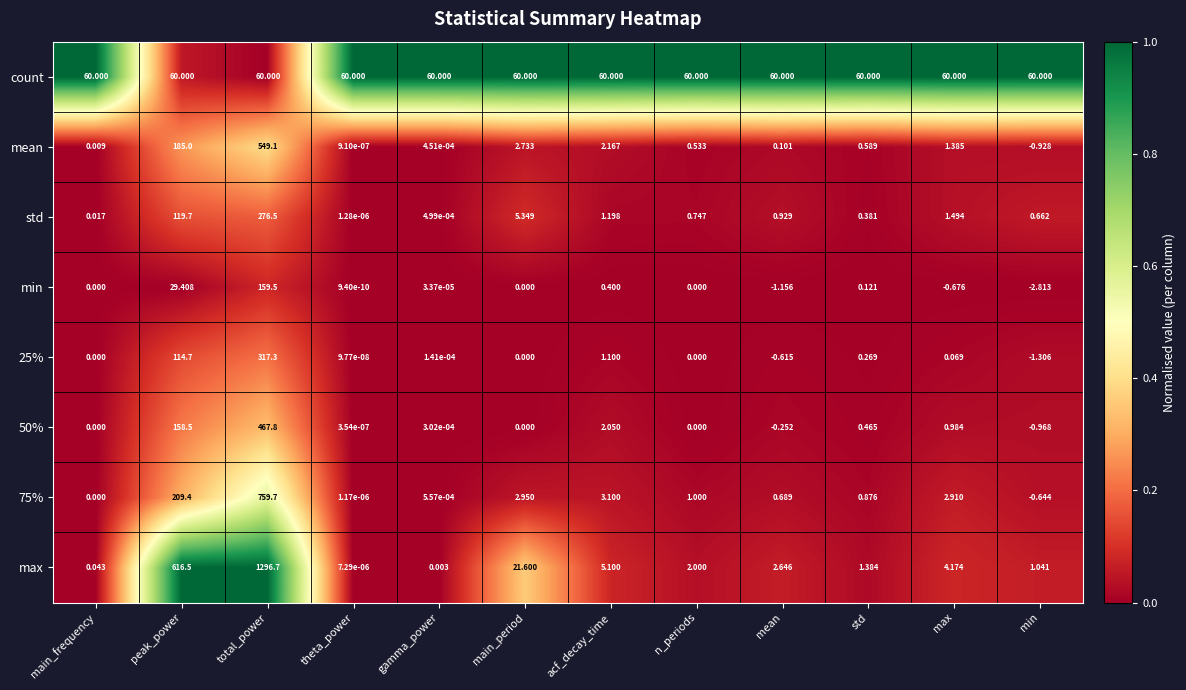

At which category does the chart reach its minimum across all series?

min